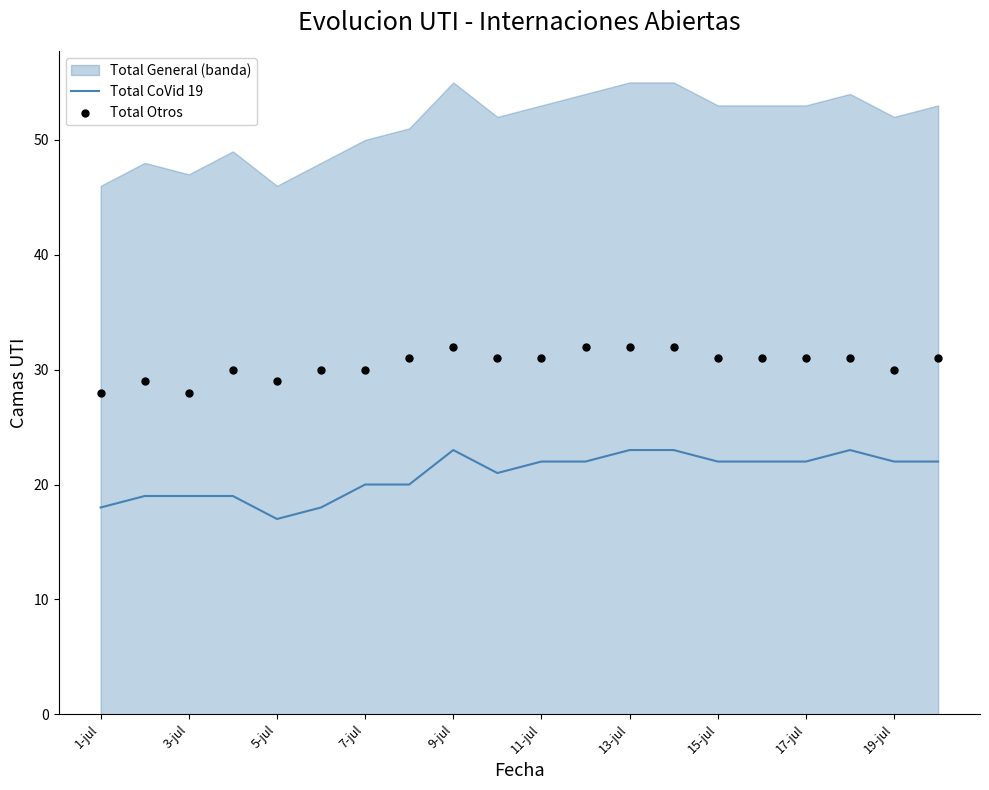

Which series contains the lowest Y value?

Total CoVid 19